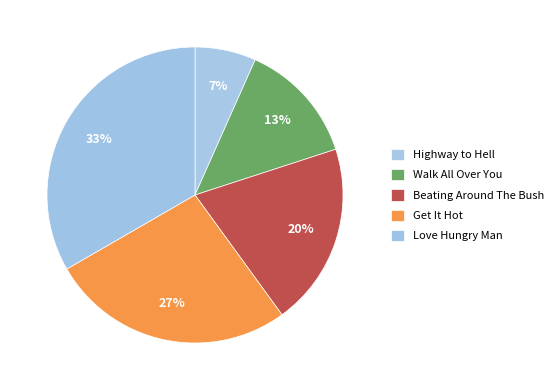

To the nearest percent, what portion does Love Hungry Man represent?

33%